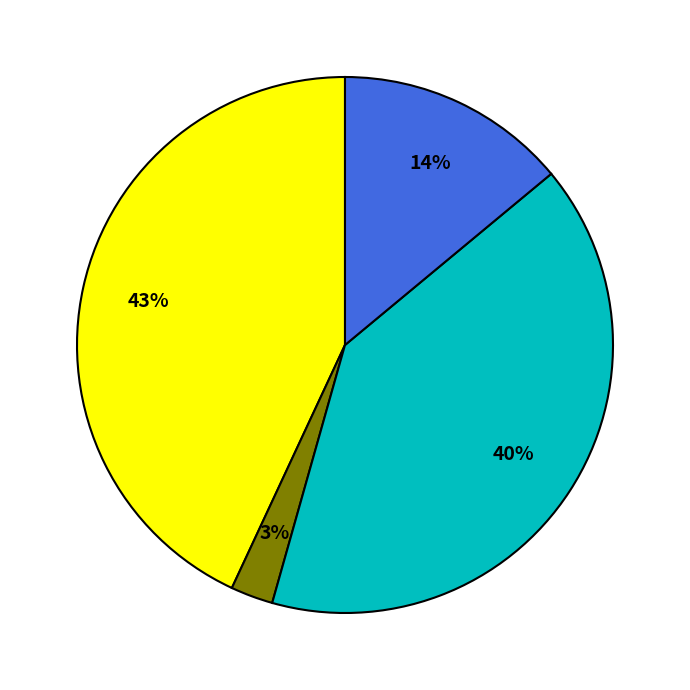

To the nearest percent, what is the average slice percentage?

25%